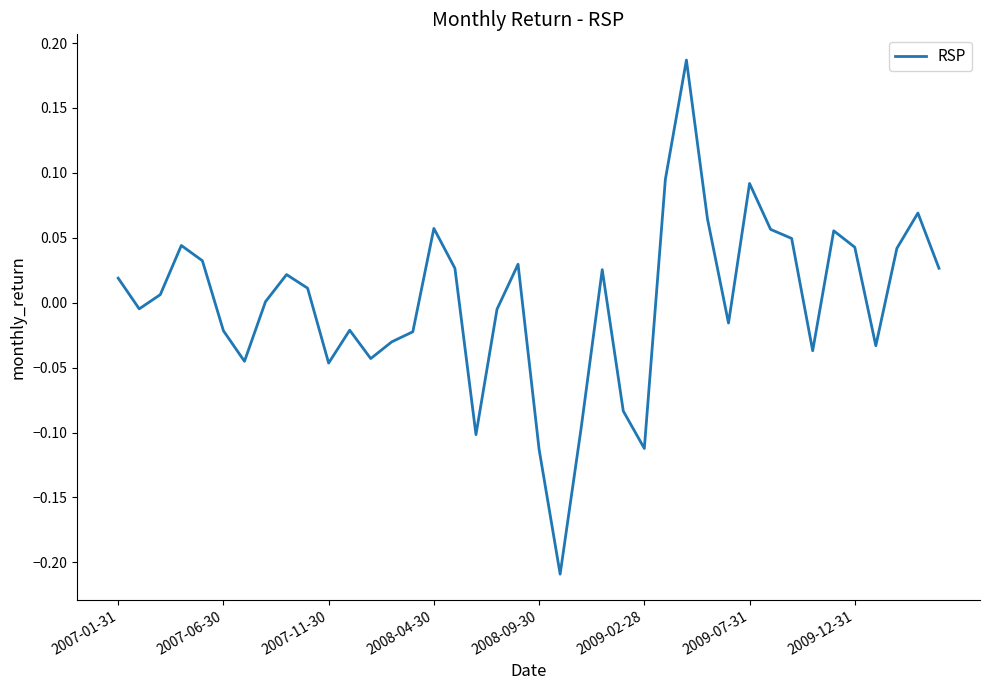

Does the chart display data point markers on the line(s)?

No